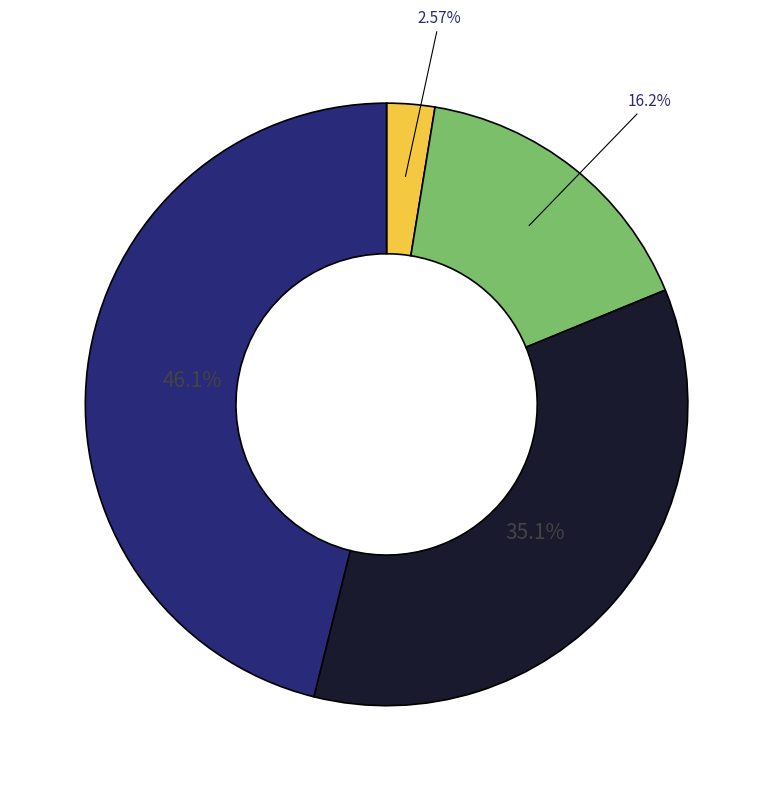

Does any single category account for the majority?

No